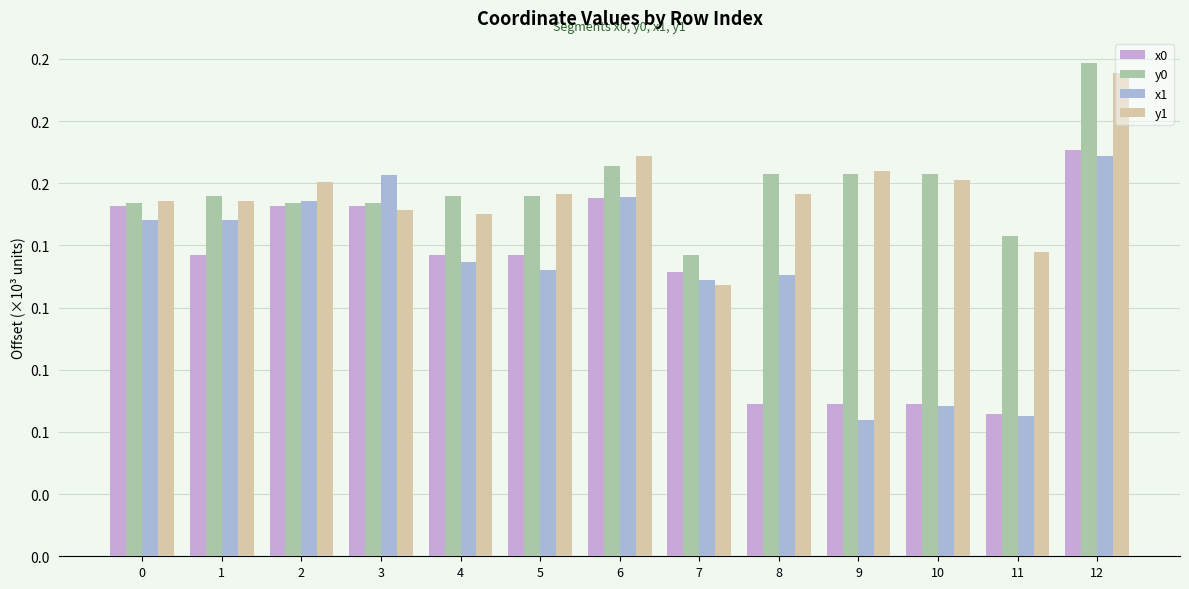

Rank the categories by x0 value from lowest to highest.

11, 8, 9, 10, 7, 1, 4, 5, 0, 2, 3, 6, 12